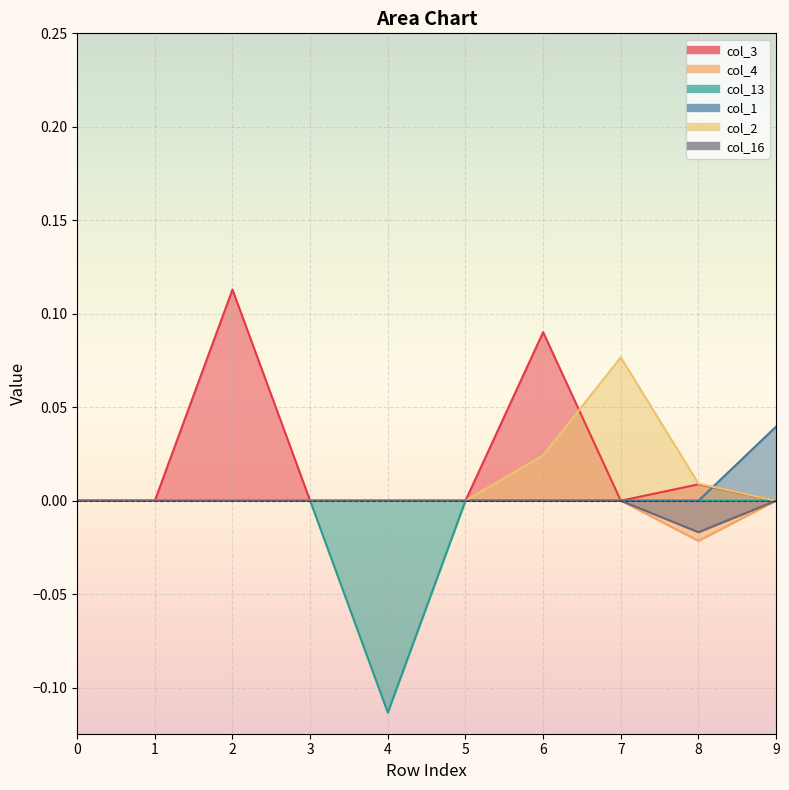

How many interior local valleys does the col_16 series have?

1